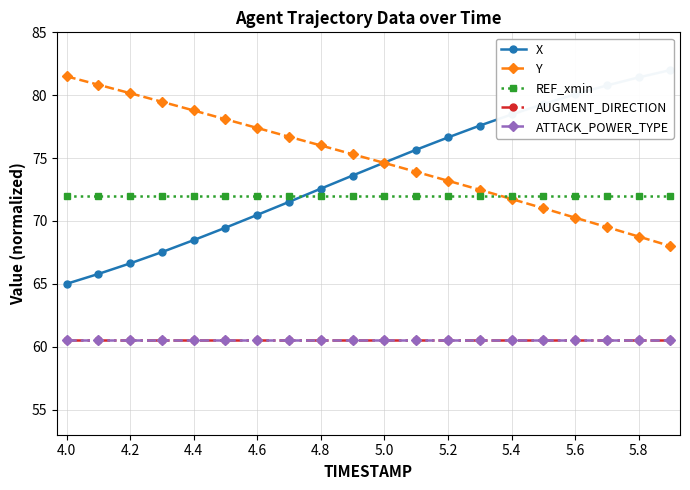

Count the number of data series in this chart.

5